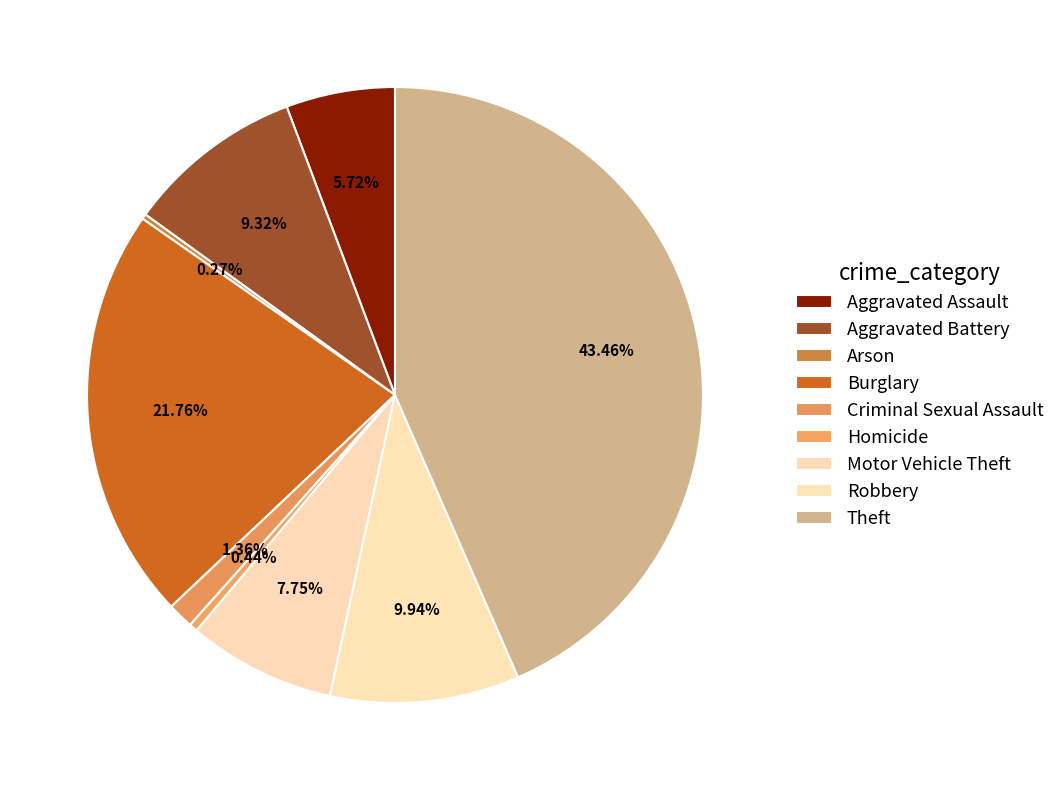

True or false: Robbery accounts for 1% of the total.

False